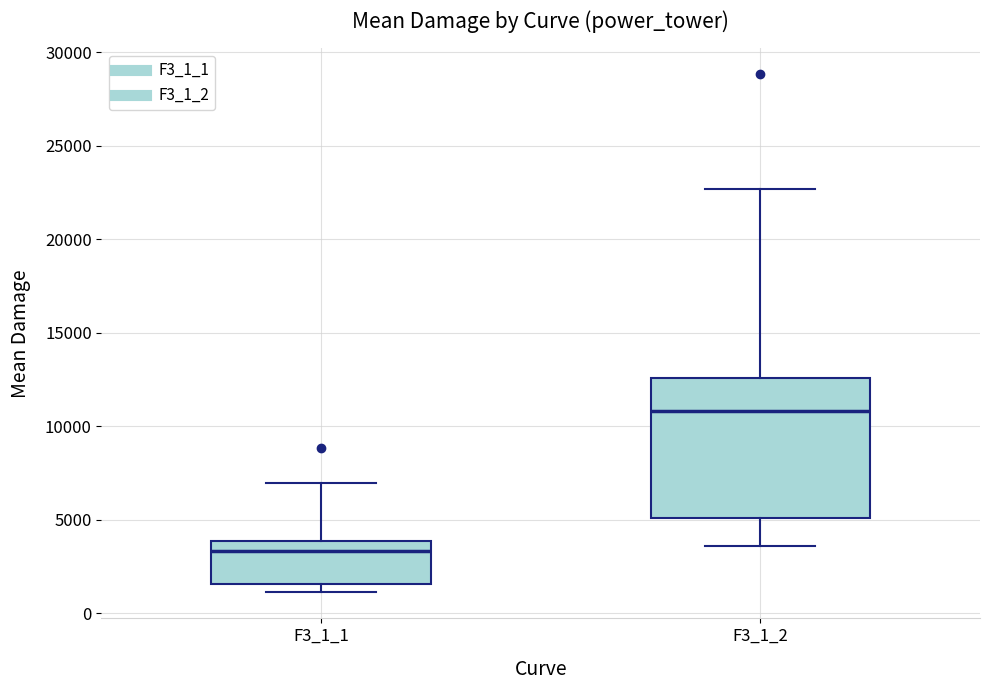

Comparing the boxes themselves (not the whiskers), which one is the tallest?

F3_1_2